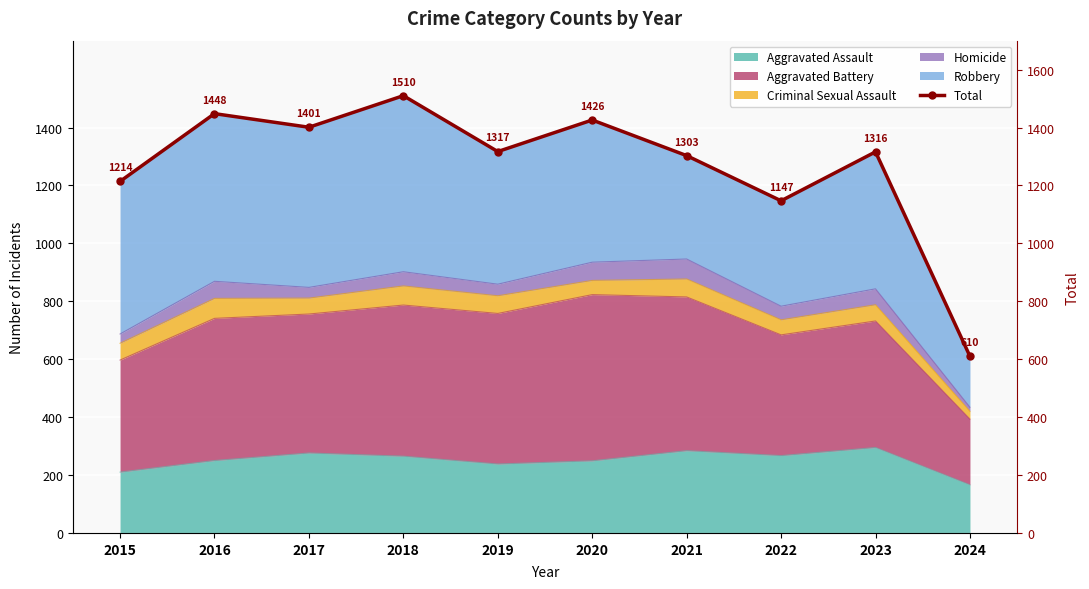

At which category does the chart reach its peak across all series?

2018